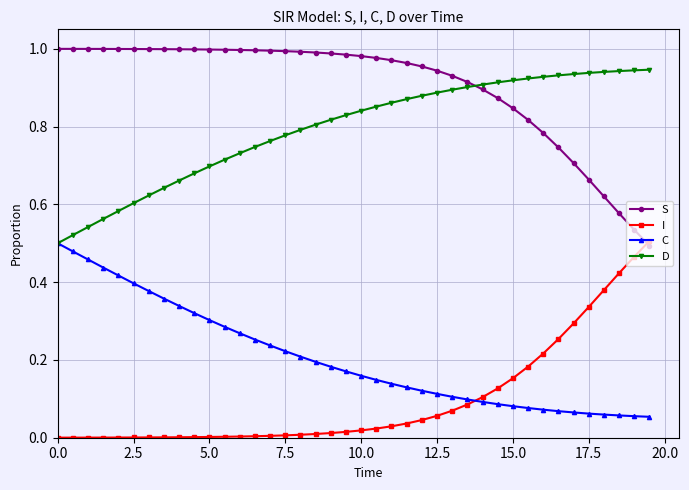

True or false: C and S intersect in this chart.

False